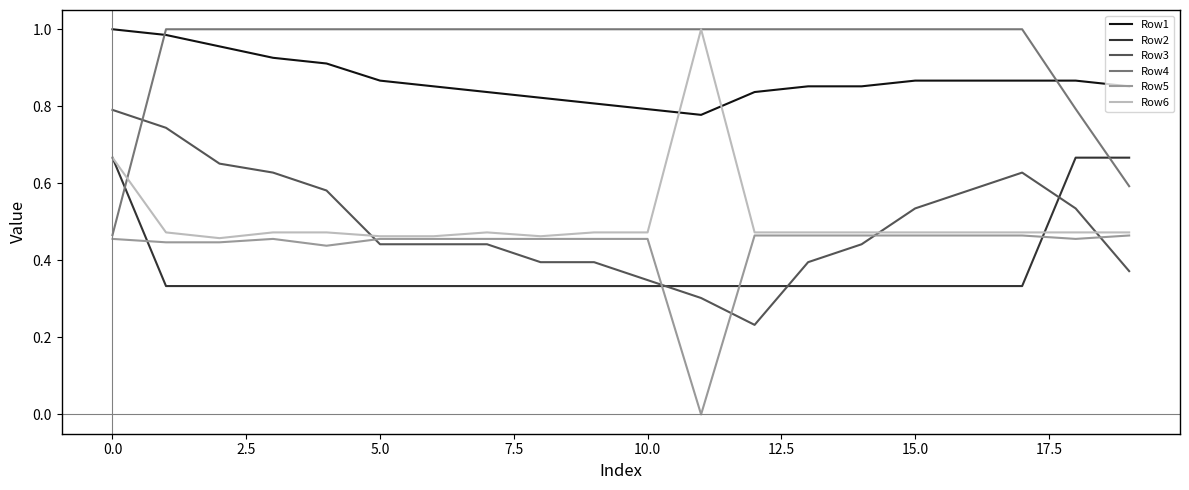

Which series ends up on top after the final intersection of Row4 and Row3?

Row4